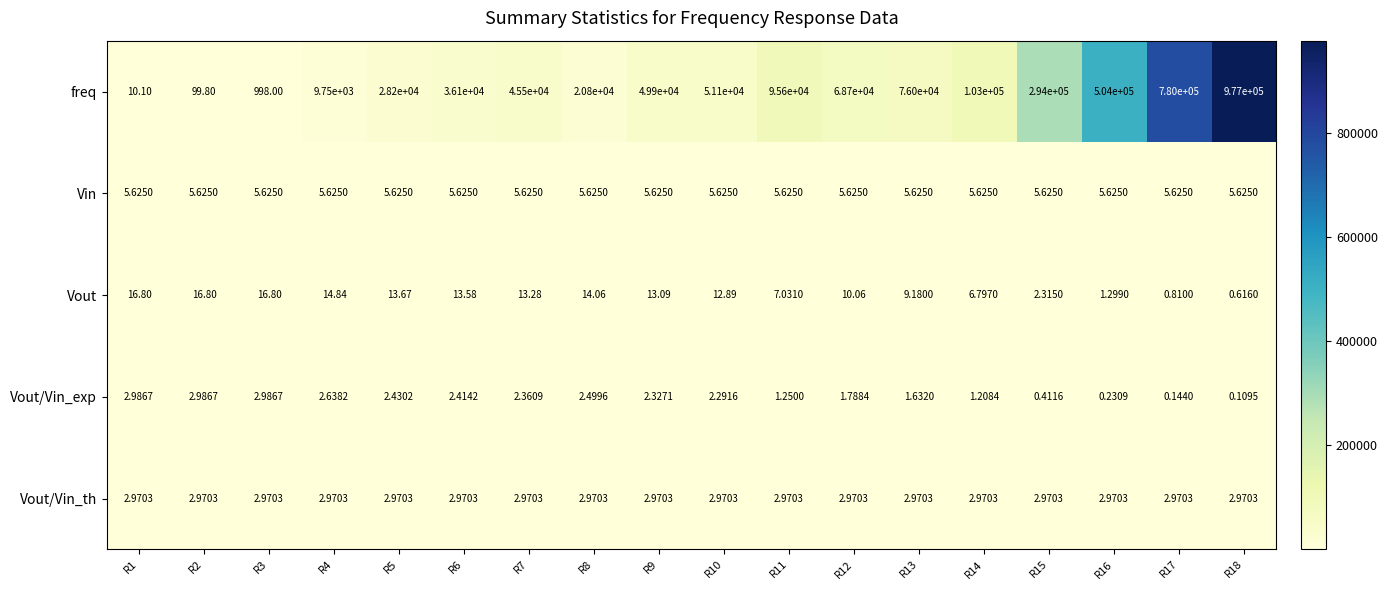

Which series has the largest total across all categories?

freq